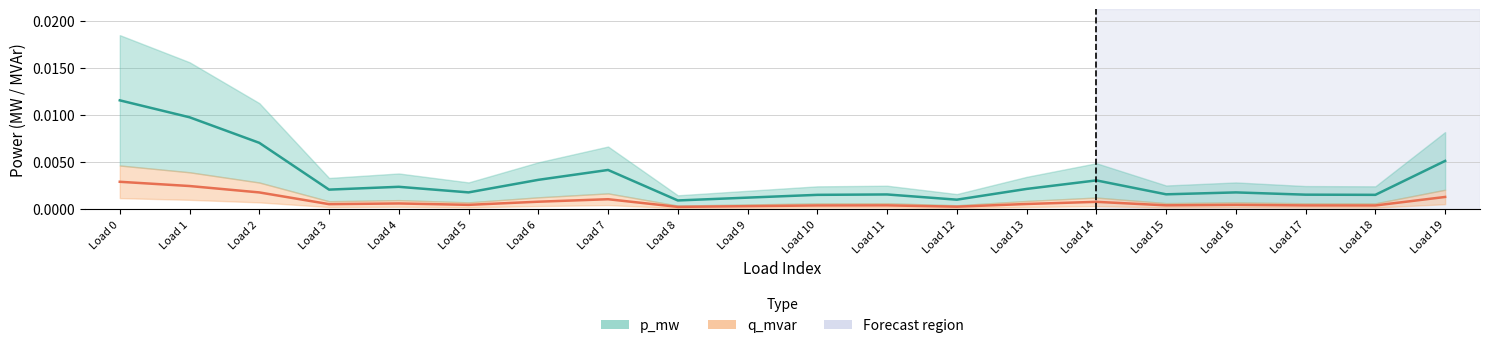

Rank the categories by p_mw value from highest to lowest.

Load 0, Load 1, Load 2, Load 19, Load 7, Load 6, Load 14, Load 4, Load 13, Load 3, Load 5, Load 16, Load 15, Load 11, Load 17, Load 18, Load 10, Load 9, Load 12, Load 8